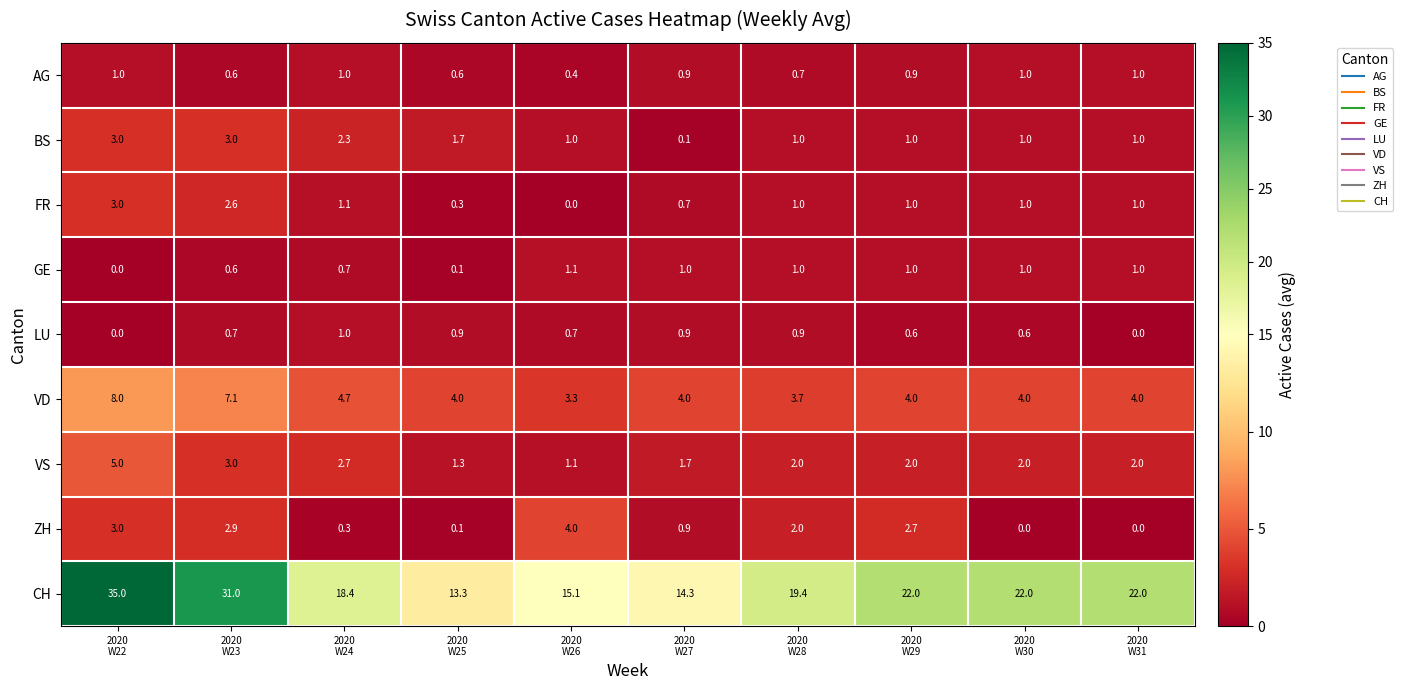

Which series has the largest range (max minus min)?

CH